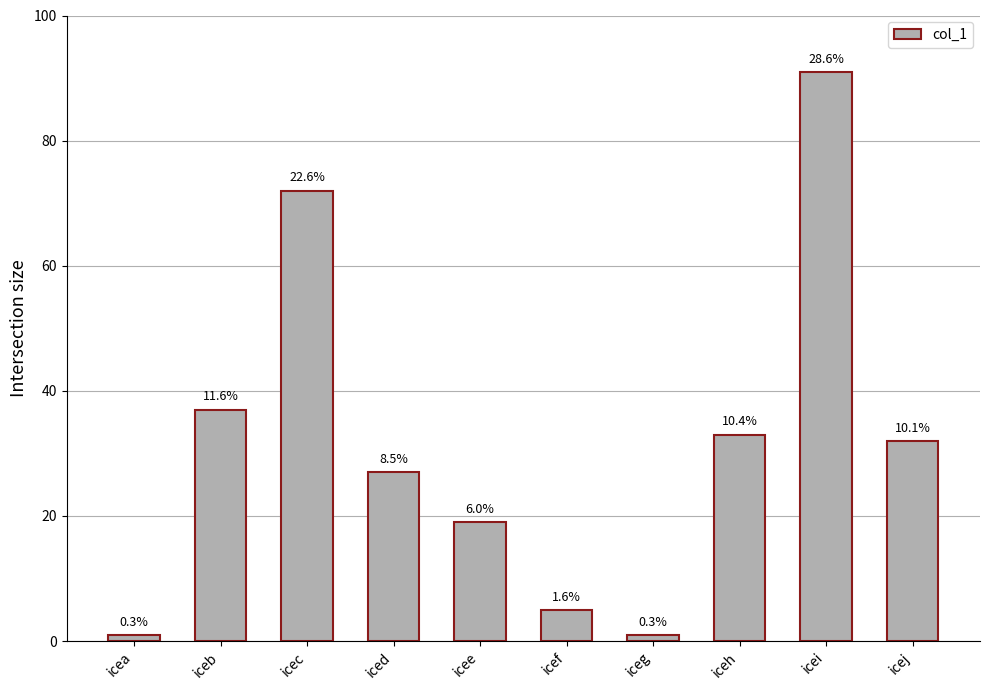

The value at icef is 5. True or false?

True